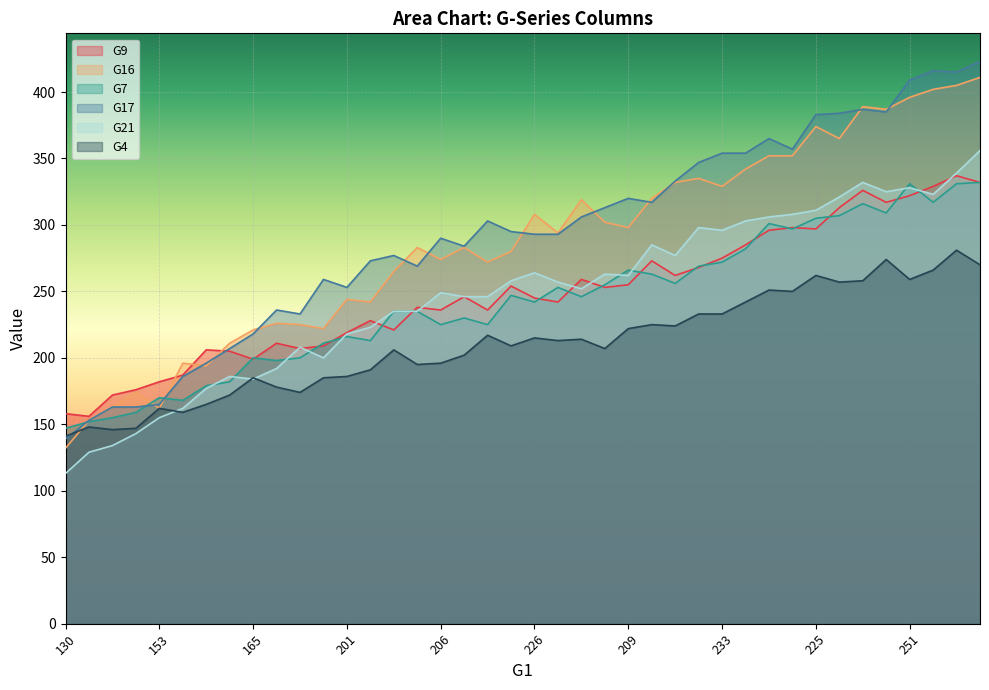

The value of G4 at 199 is 217. True or false?

True